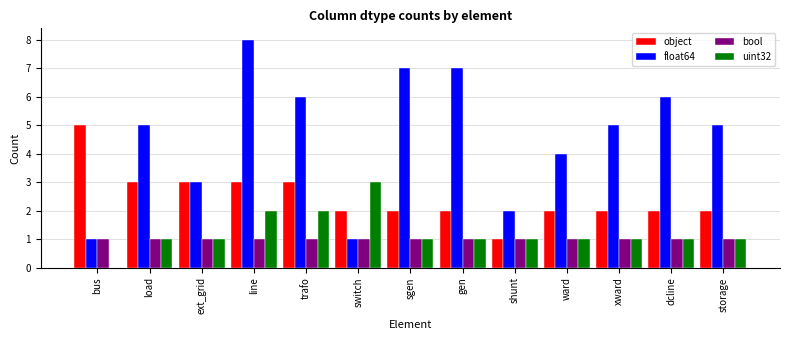

Is it true that bool equals 1 at trafo?

True